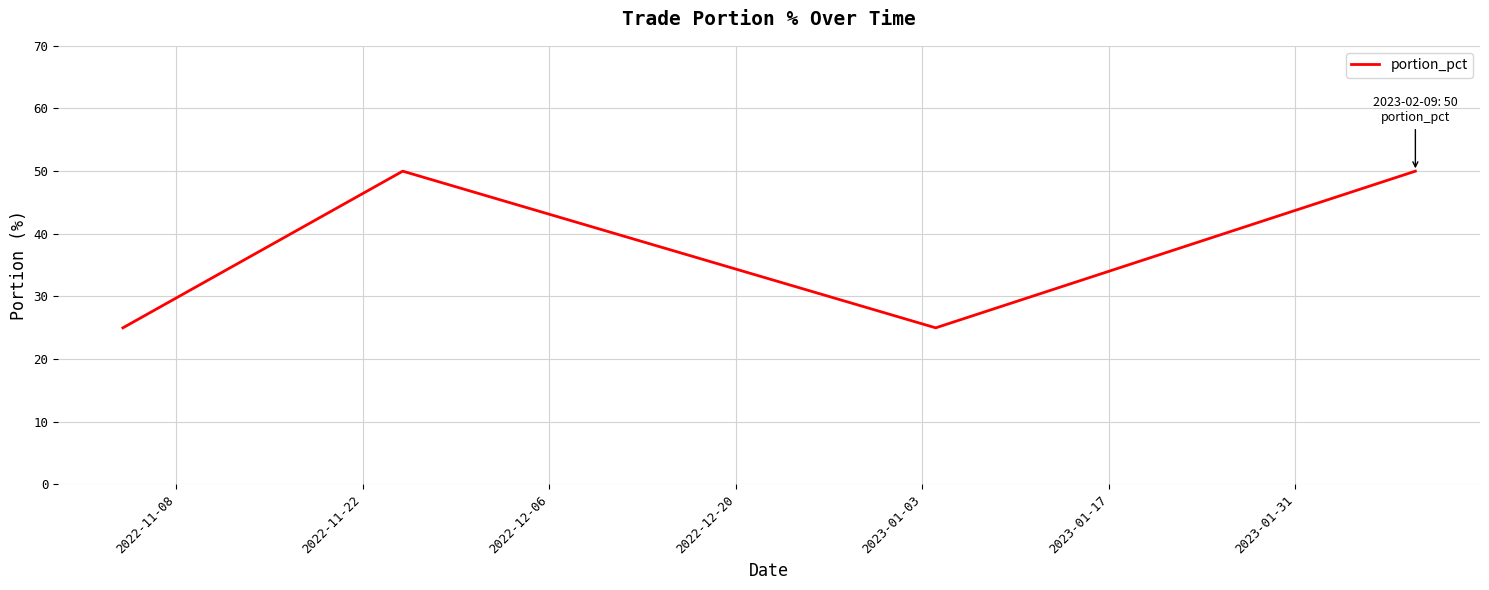

How many interior local peaks (higher than both neighbors) does the data have?

1